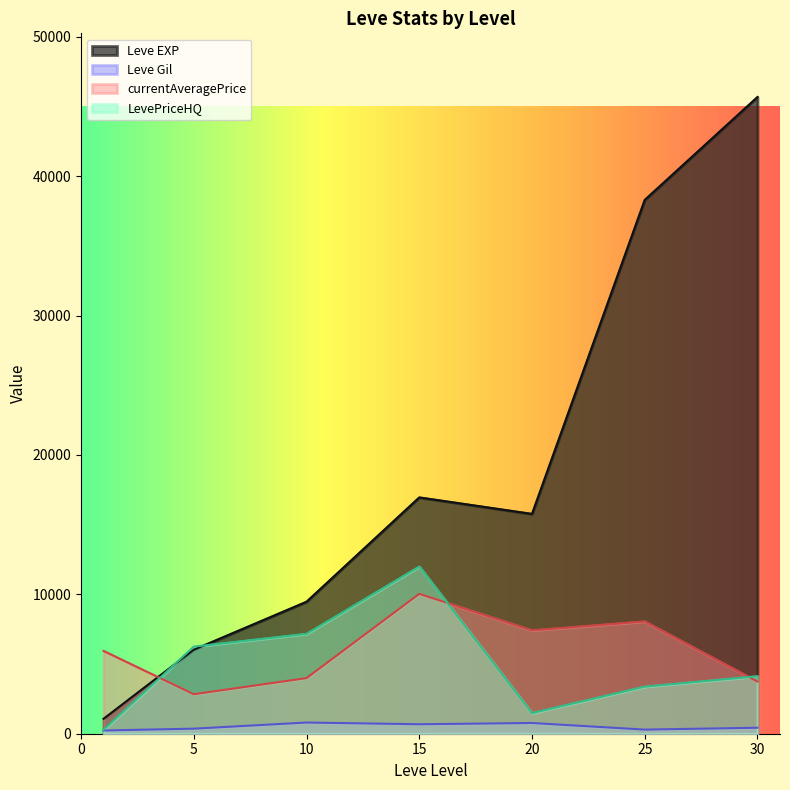

Is the value of currentAveragePrice at 20 greater than the value of LevePriceHQ at 5?

Yes